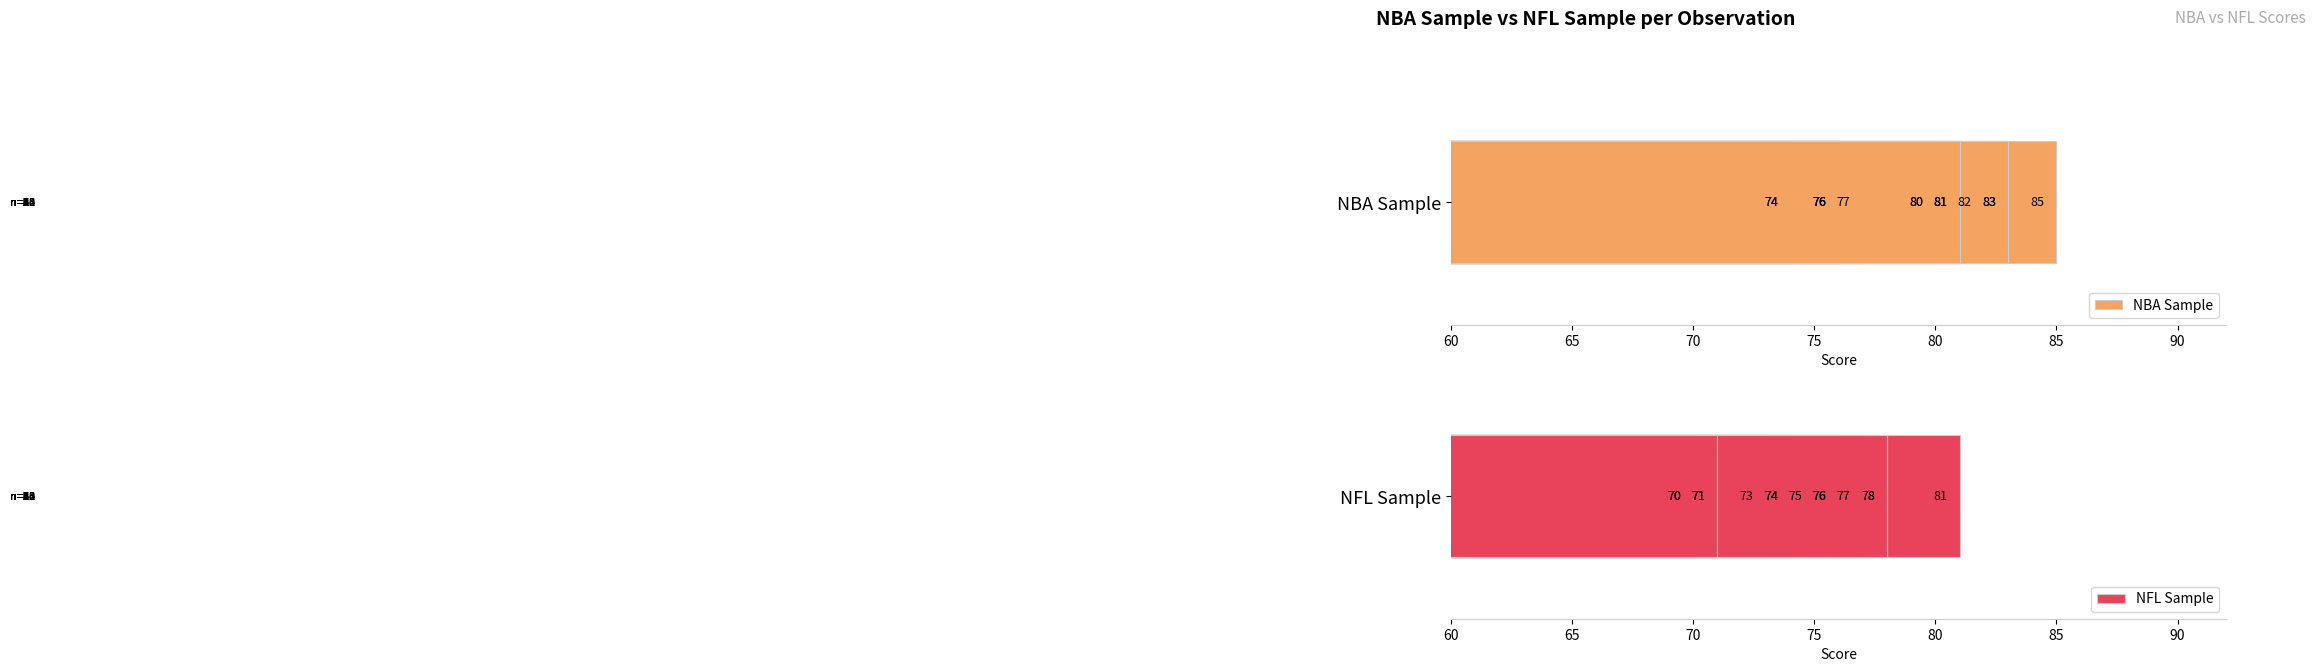

Rank the series by their maximum value, from lowest to highest.

NFL Sample, NBA Sample